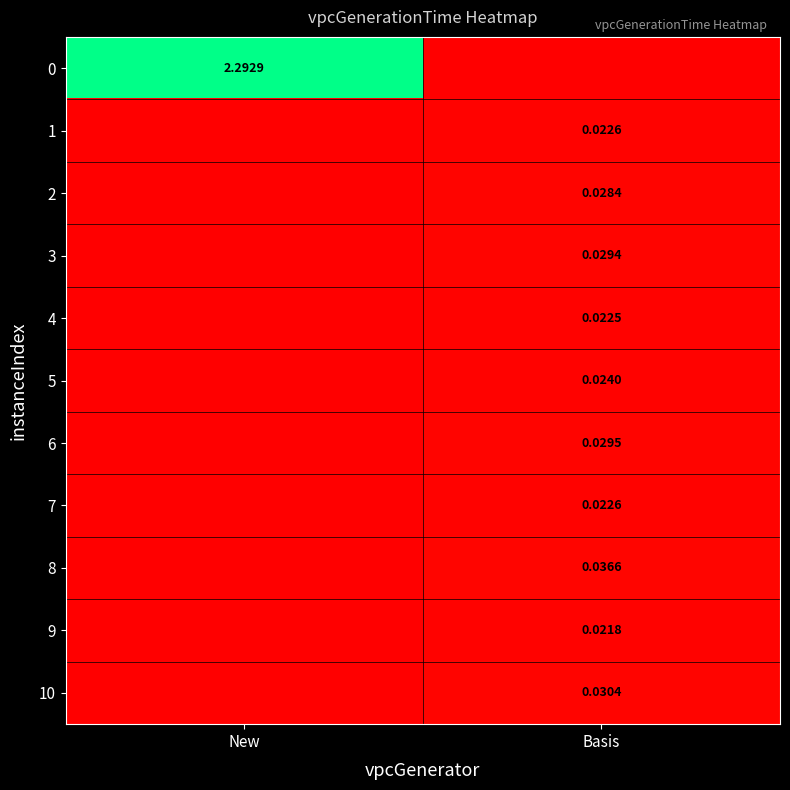

What is the total value across all series at New?

2.3